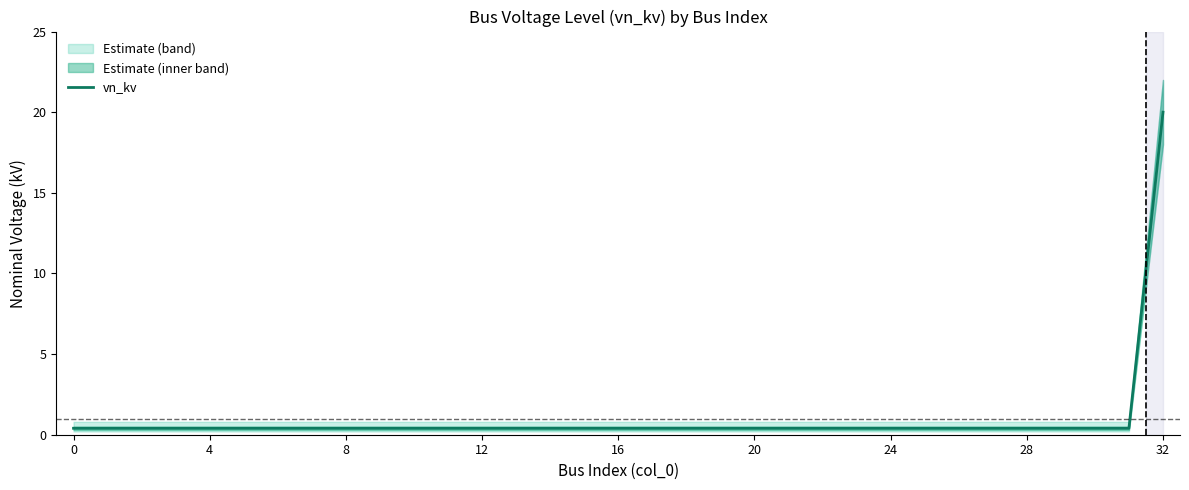

What is the maximum value for vn_kv?

20.0